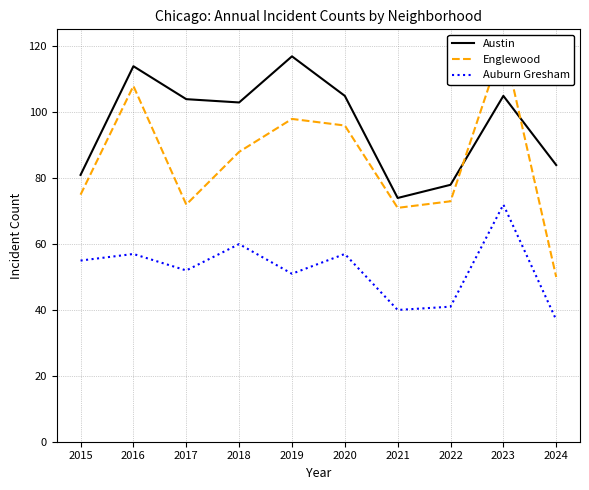

True or false: Englewood has a value of 96 at 2020.

True